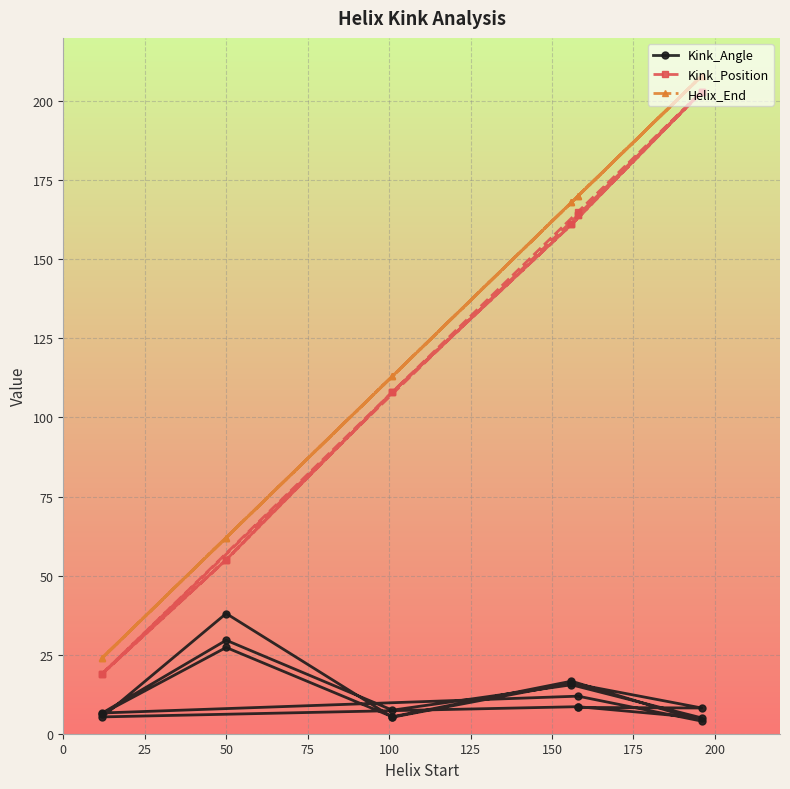

How many data points in Kink_Position are less than 161?

9